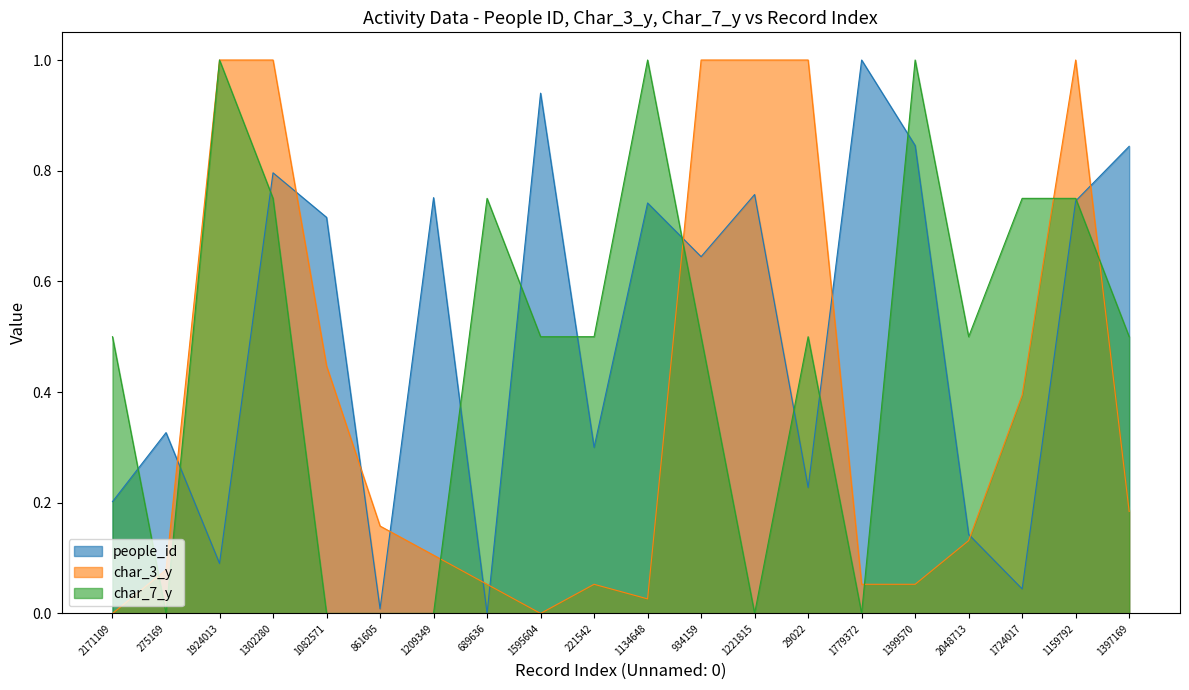

What is the sum of the people_id values at 221542 and 1209349?

1.1